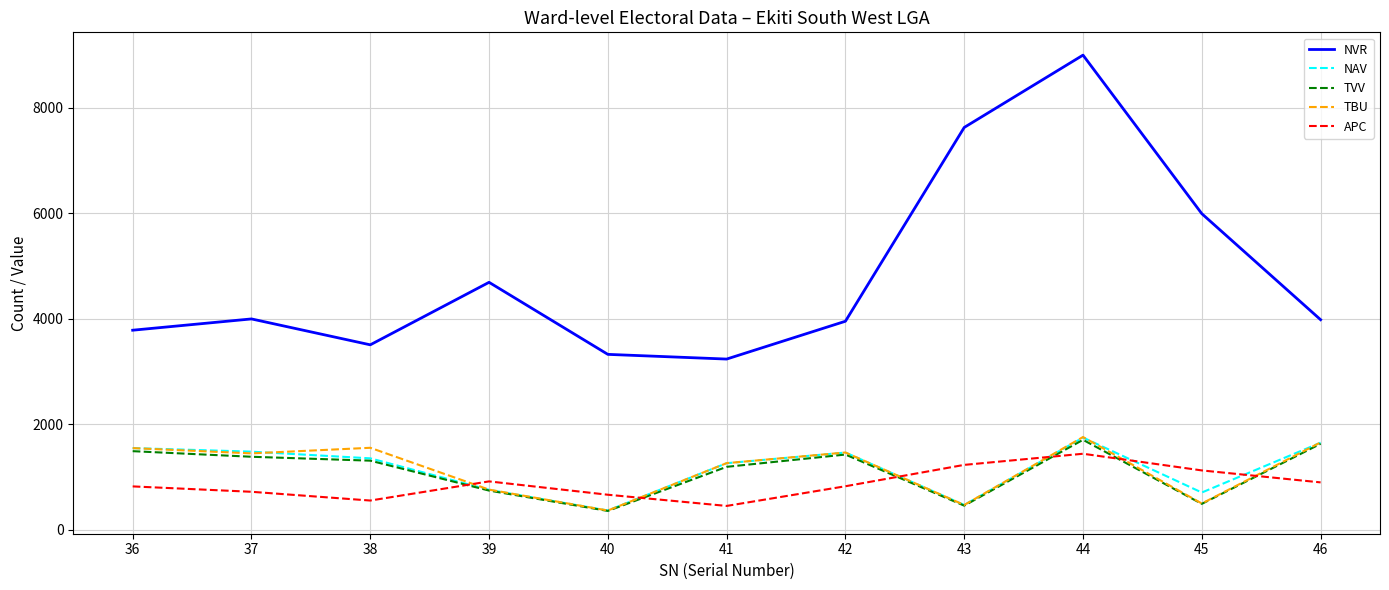

What is the lowest value of the NVR series?

3238